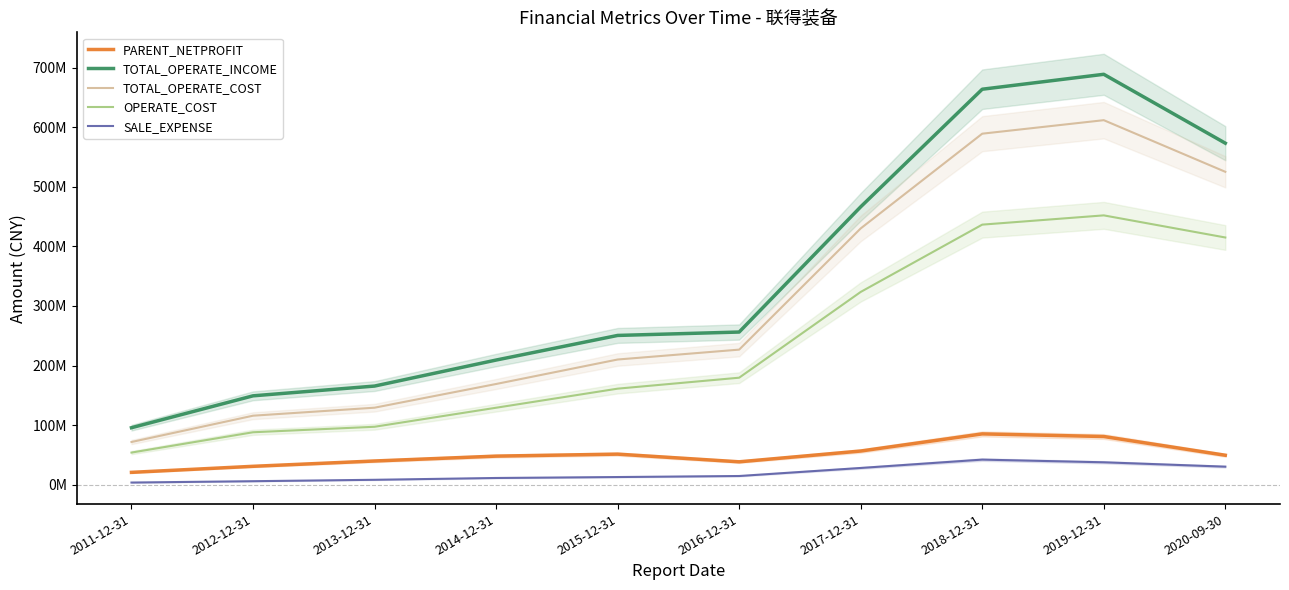

Does the chart display data point markers on the line(s)?

No